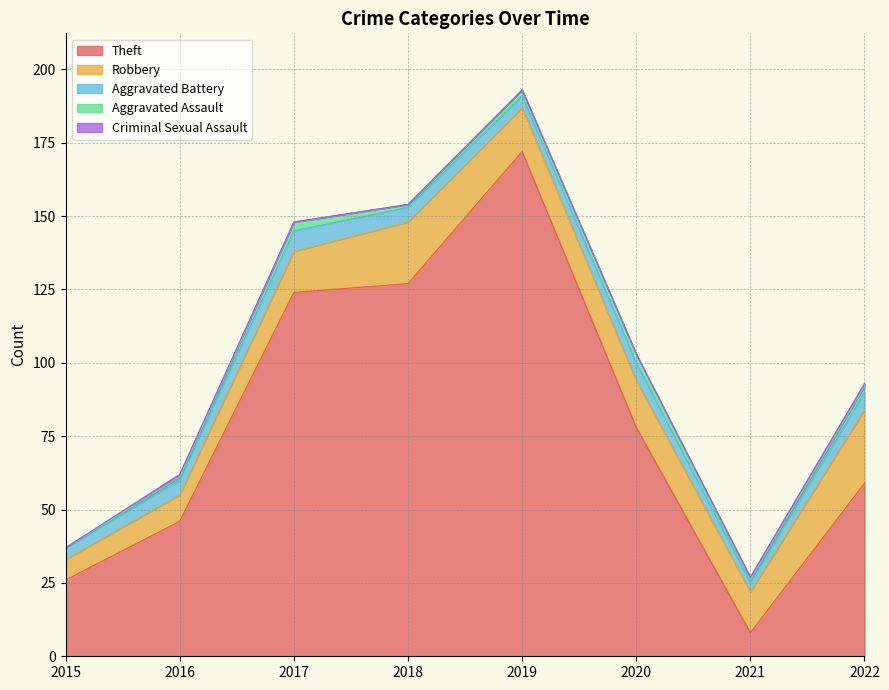

How many data points in Criminal Sexual Assault are above 0?

3